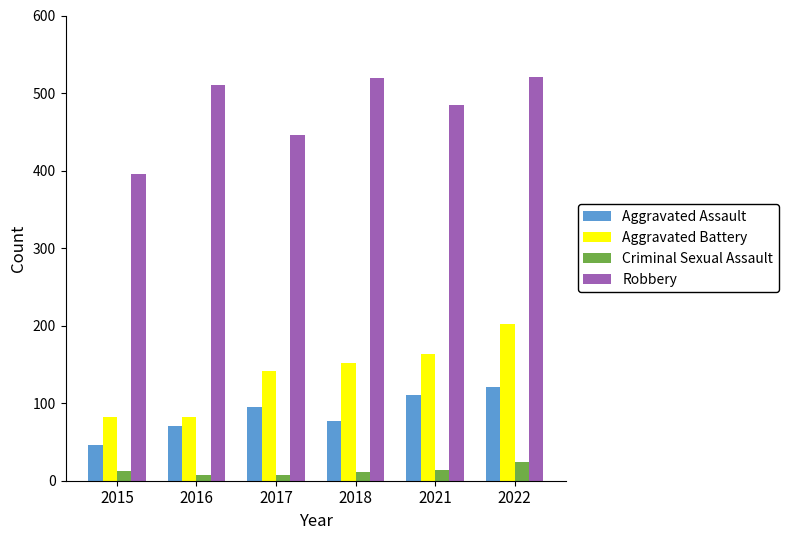

How many Criminal Sexual Assault values are between 8 and 14?

5